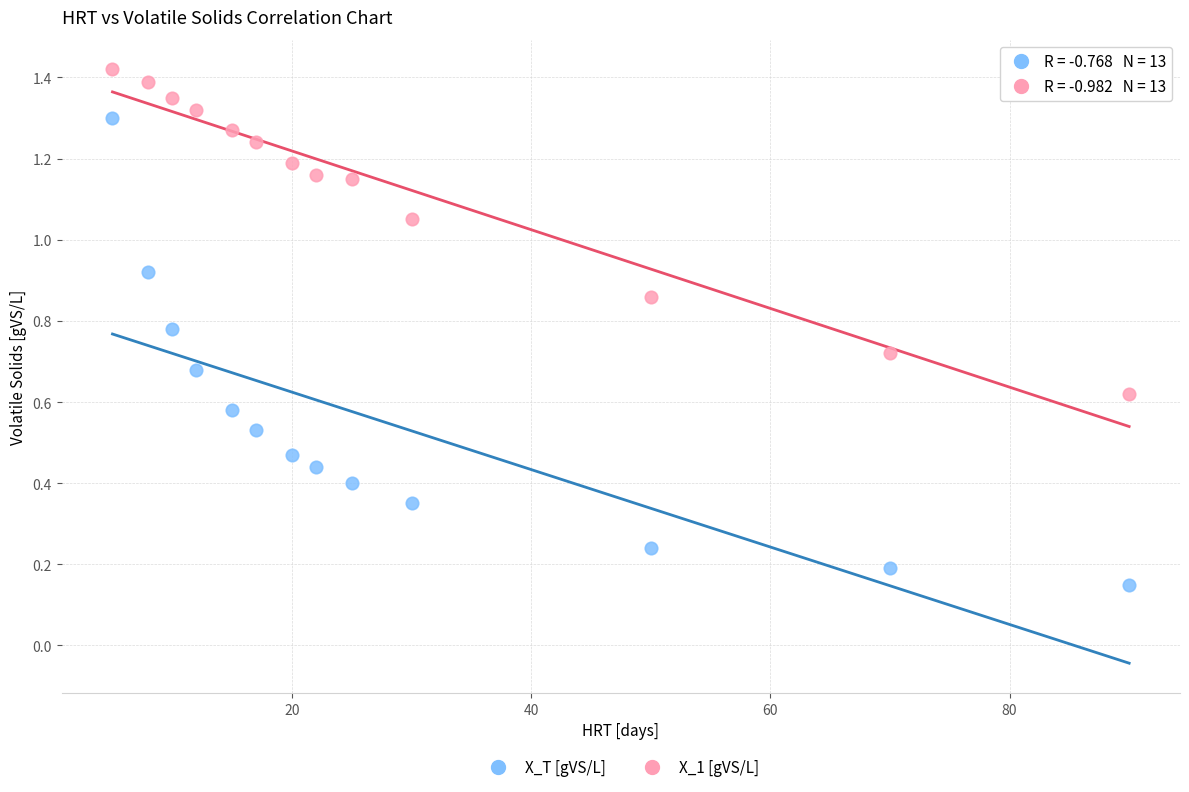

What are all the series names shown in the legend?

X_T [gVS/L], X_1 [gVS/L]